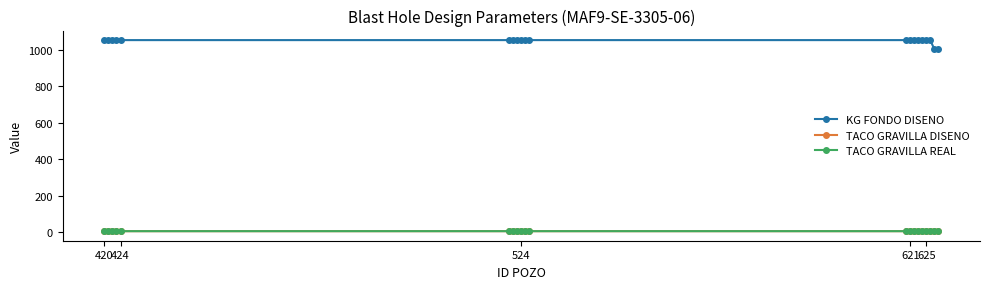

What is the difference between the second highest and second lowest values in the KG FONDO DISENO series?

50.0